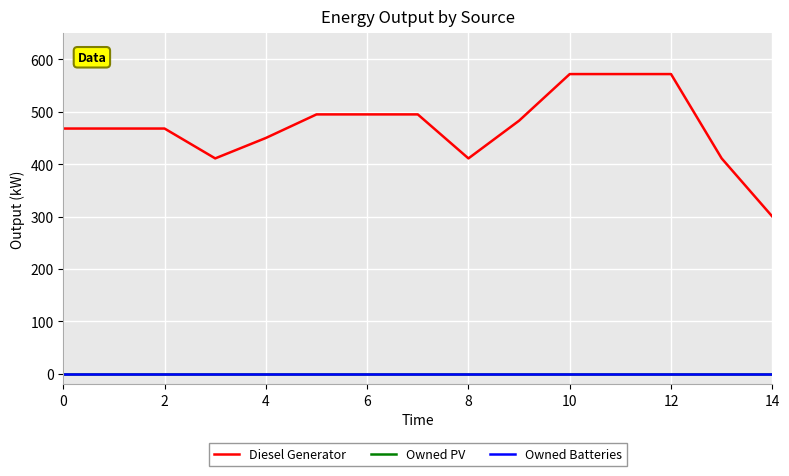

Does the chart display data point markers on the line(s)?

No